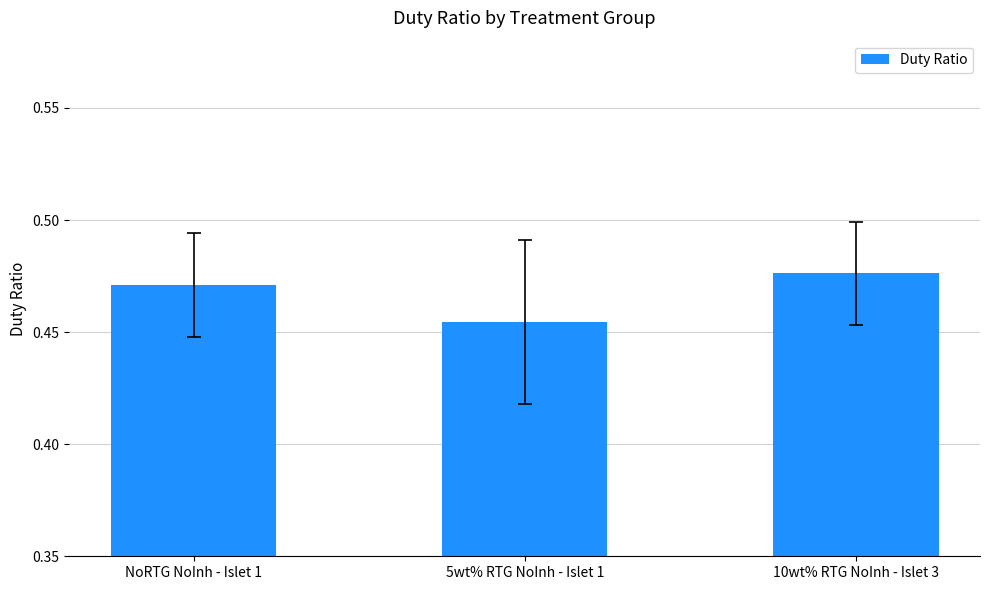

What position from the left is NoRTG NoInh - Islet 1?

1